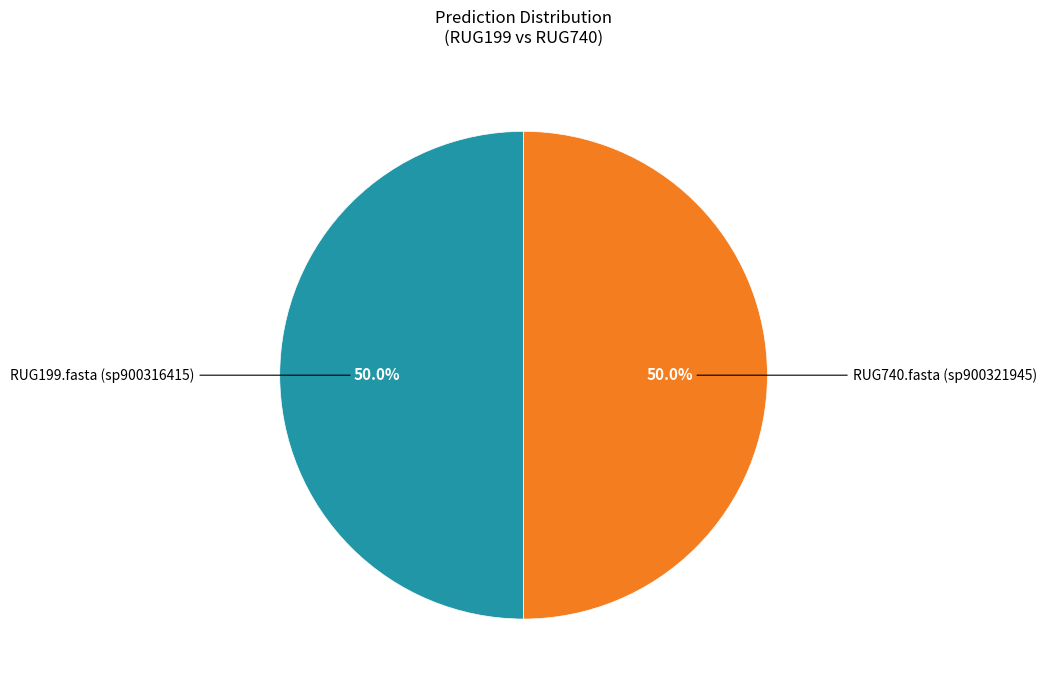

To the nearest percent, what is the average slice percentage?

50%